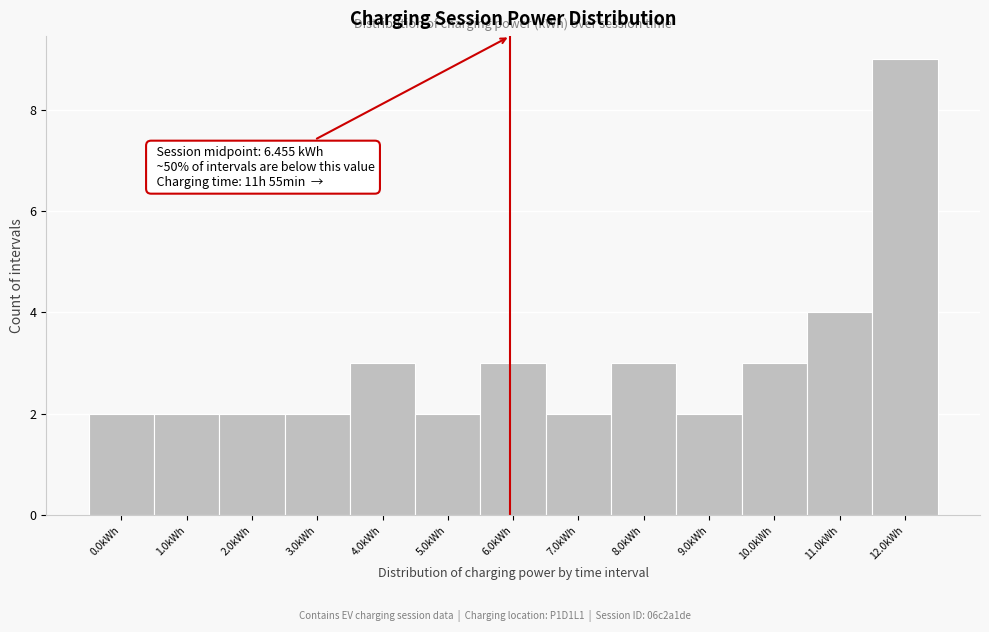

Reading right to left, list all the values displayed in this chart.

9	4	3	2	3	2	3	2	3	2	2	2	2